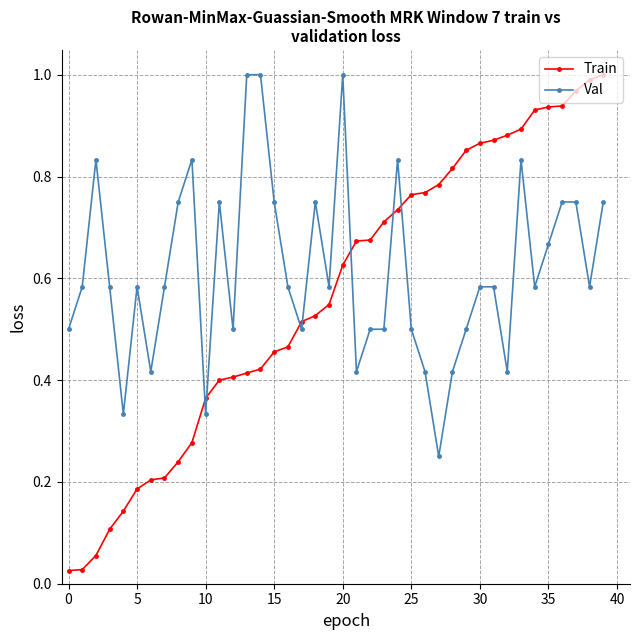

True or false: Val has more than 2 interior local peaks.

True